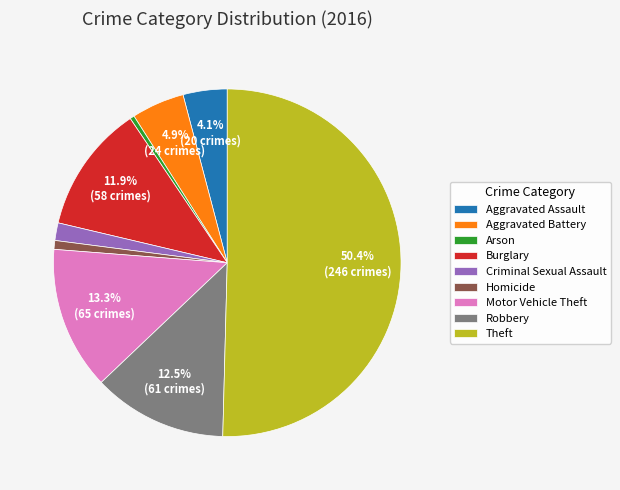

Count the number of slices in the pie.

9